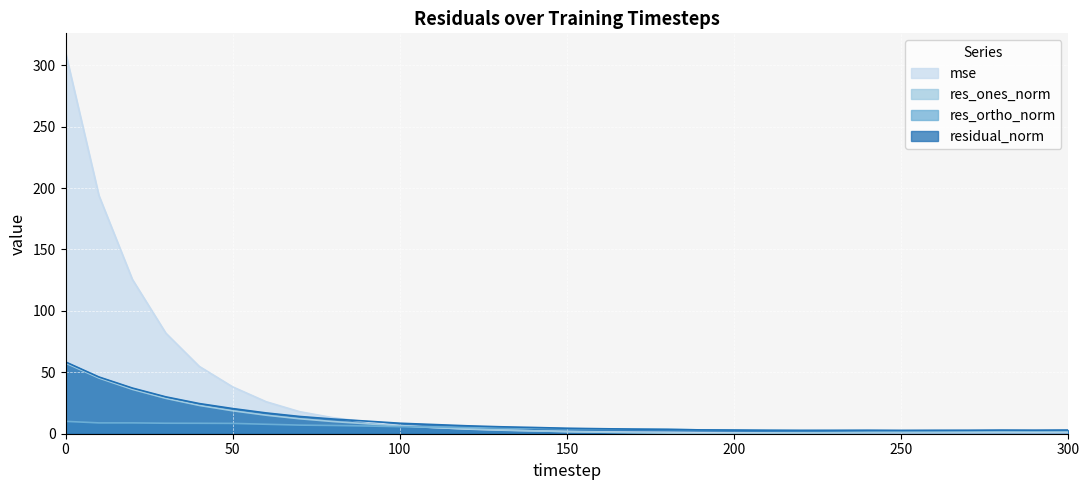

Does the chart display data point markers on the line(s)?

No